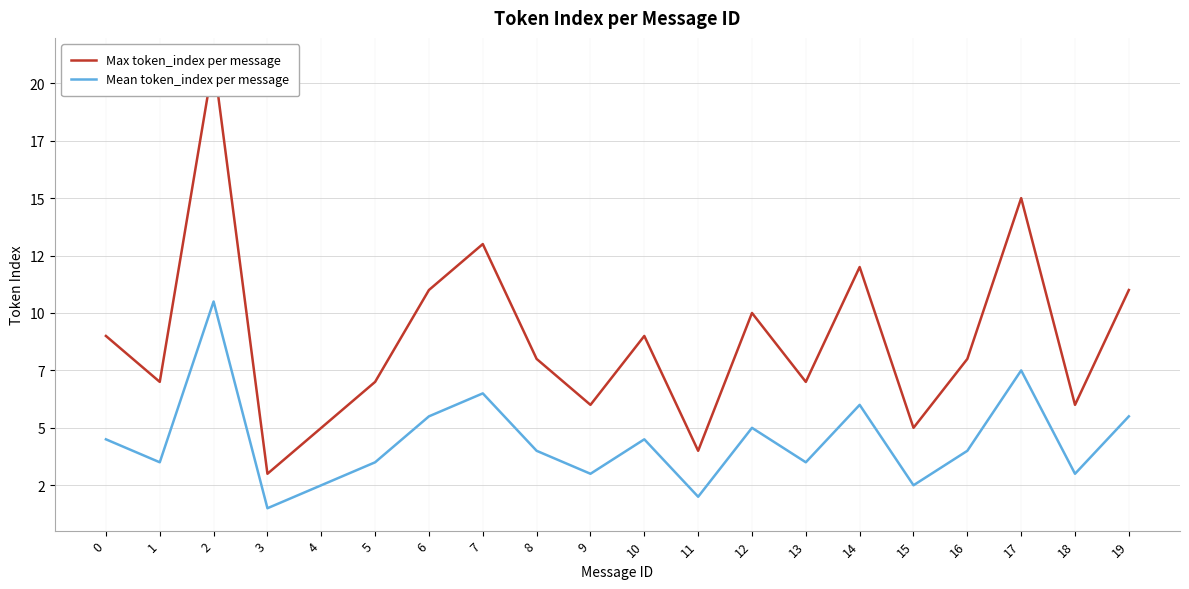

What is the value of the Max token_index per message point at the 3rd from the left?

21.0